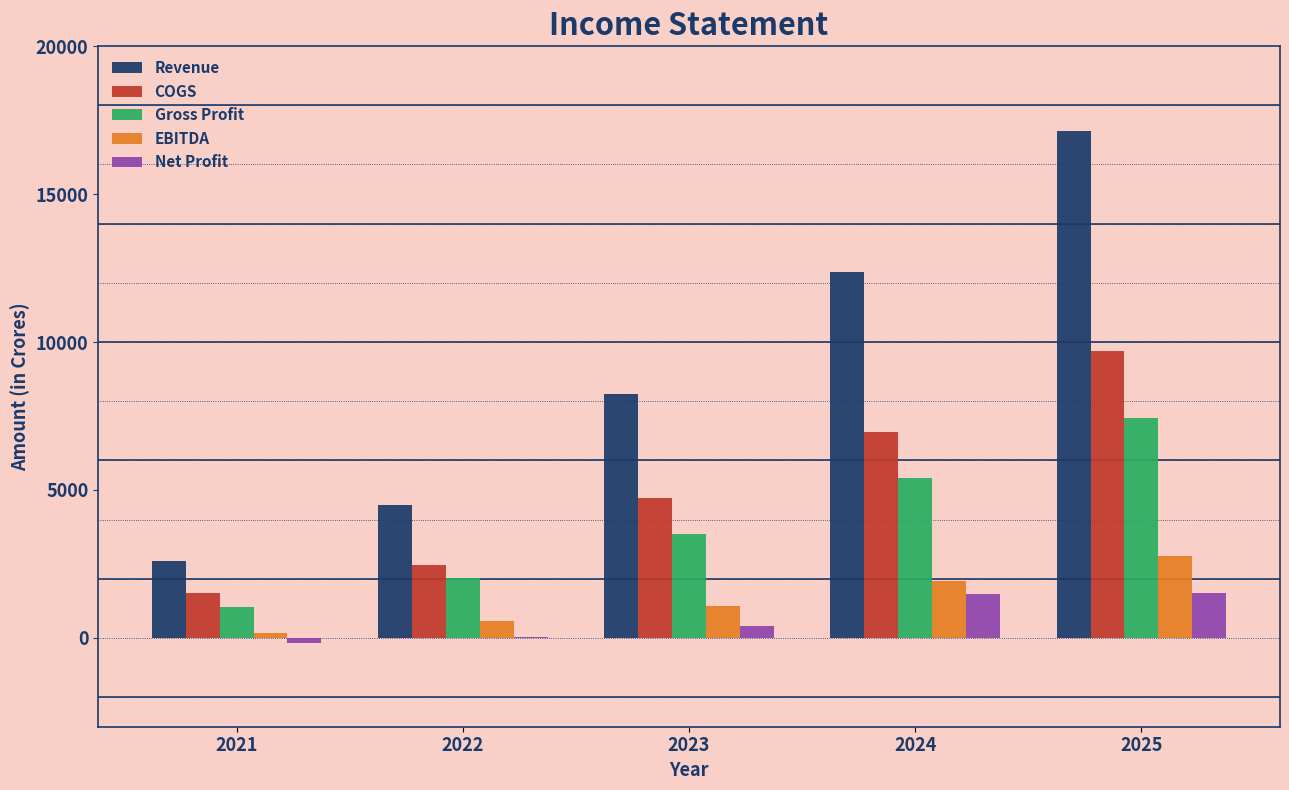

What is the sum of all Revenue values?

44842.7